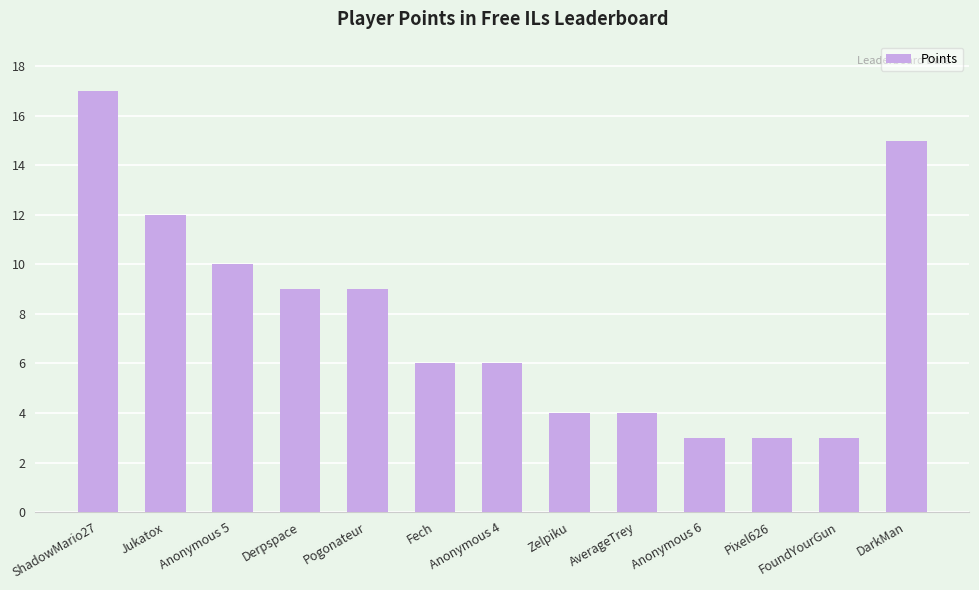

The value at Pixel626 is 3. True or false?

True